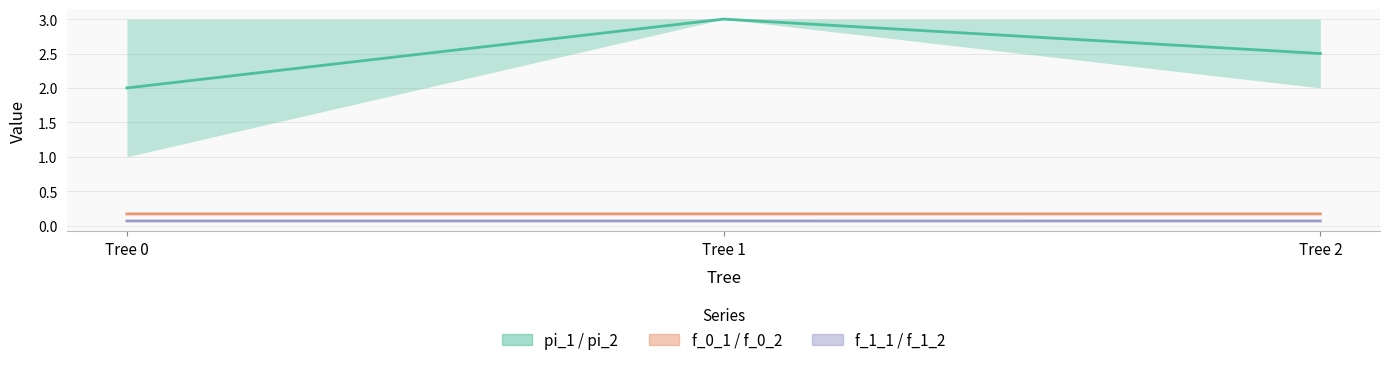

Which has a higher value, 1 or 0?

1